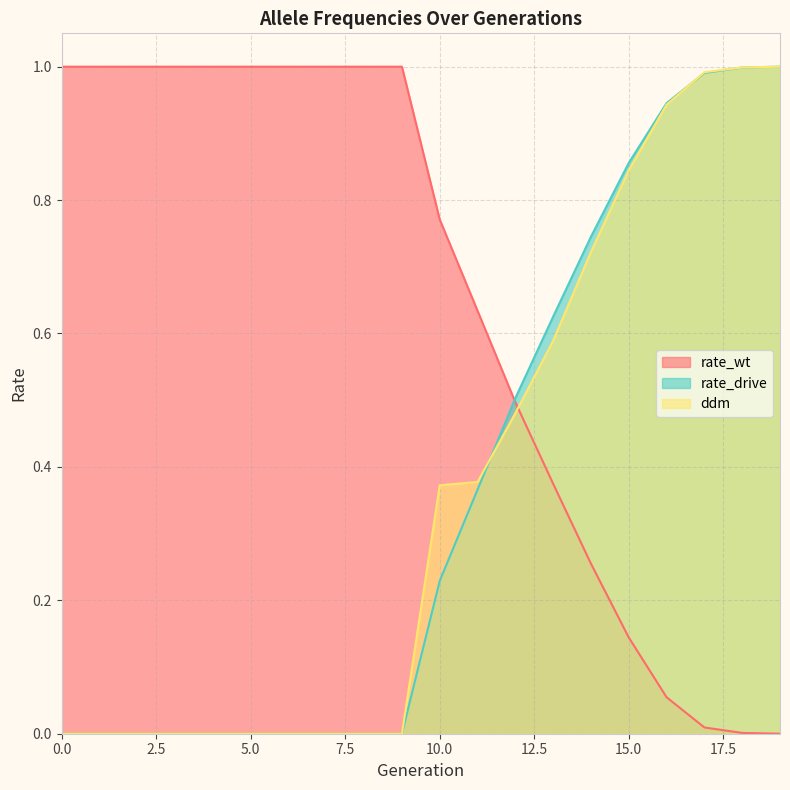

What are all the series names shown in the legend?

rate_wt, rate_drive, ddm